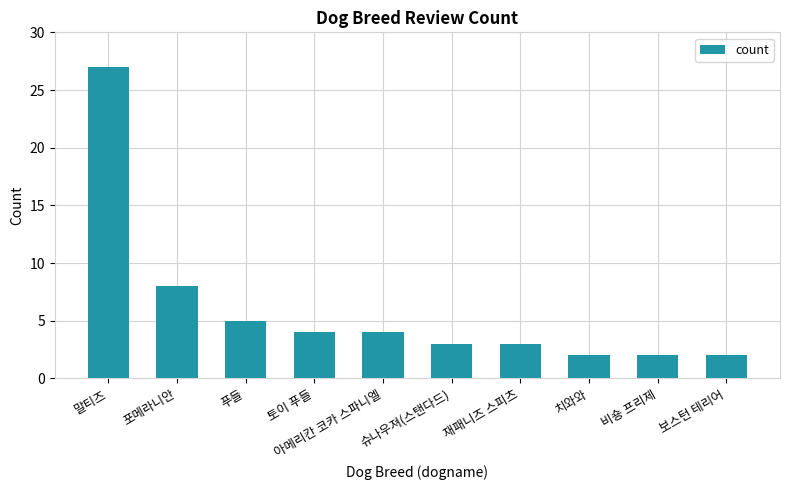

True or false: the data shows 1 at 슈나우져(스탠다드).

False